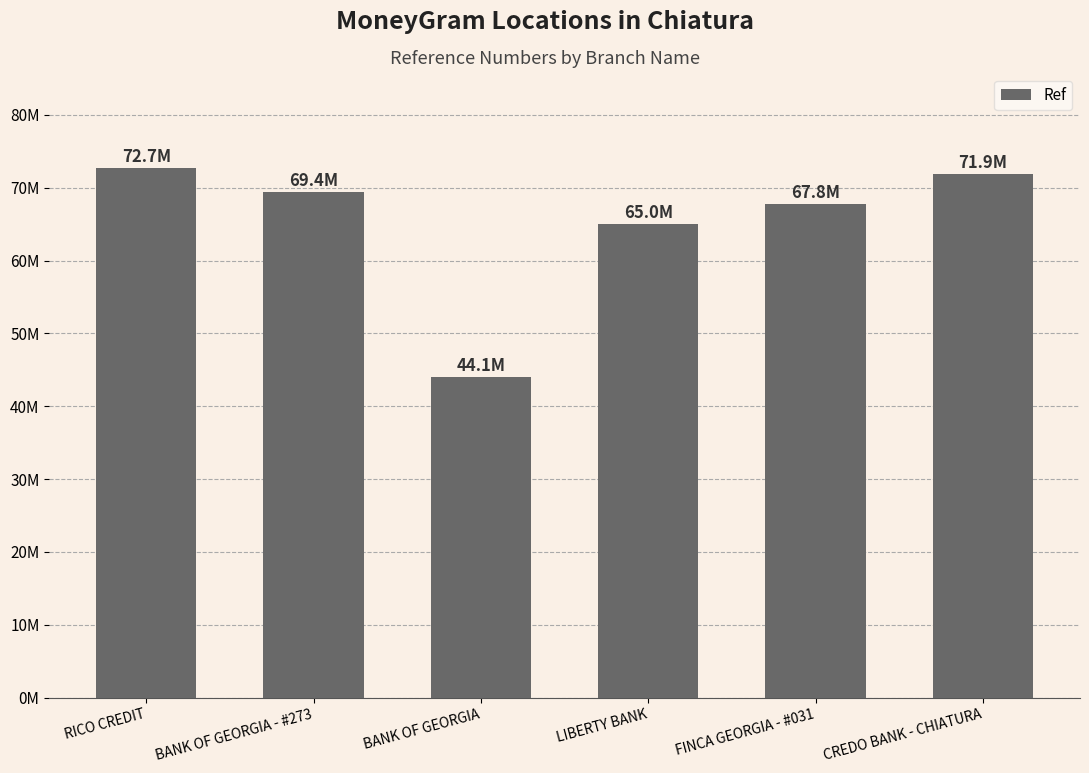

What is the minimum value shown in the chart?

44050443